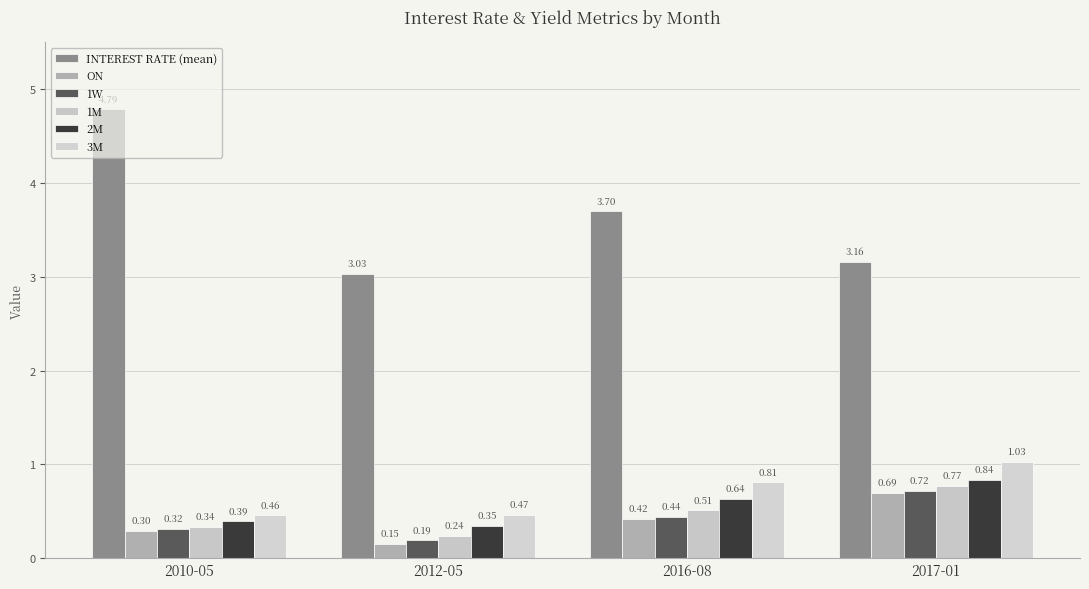

What is the difference between the 3M values at 2016-08 and 2017-01?

0.2